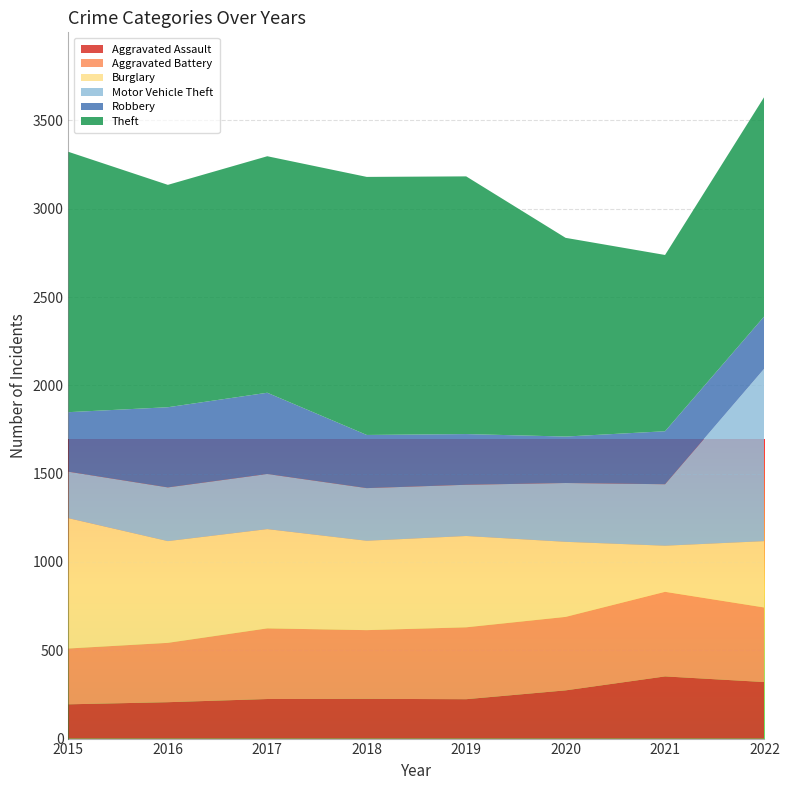

Reading left to right, transcribe all the data shown in this chart.

Aggravated Assault: 194	206	224	225	223	273	352	320
Aggravated Battery: 316	336	400	389	407	416	479	422
Burglary: 738	576	562	506	517	425	261	376
Motor Vehicle Theft: 263	304	312	298	290	333	348	978
Robbery: 337	454	460	301	287	263	300	296
Theft: 1474	1259	1339	1461	1459	1125	998	1243